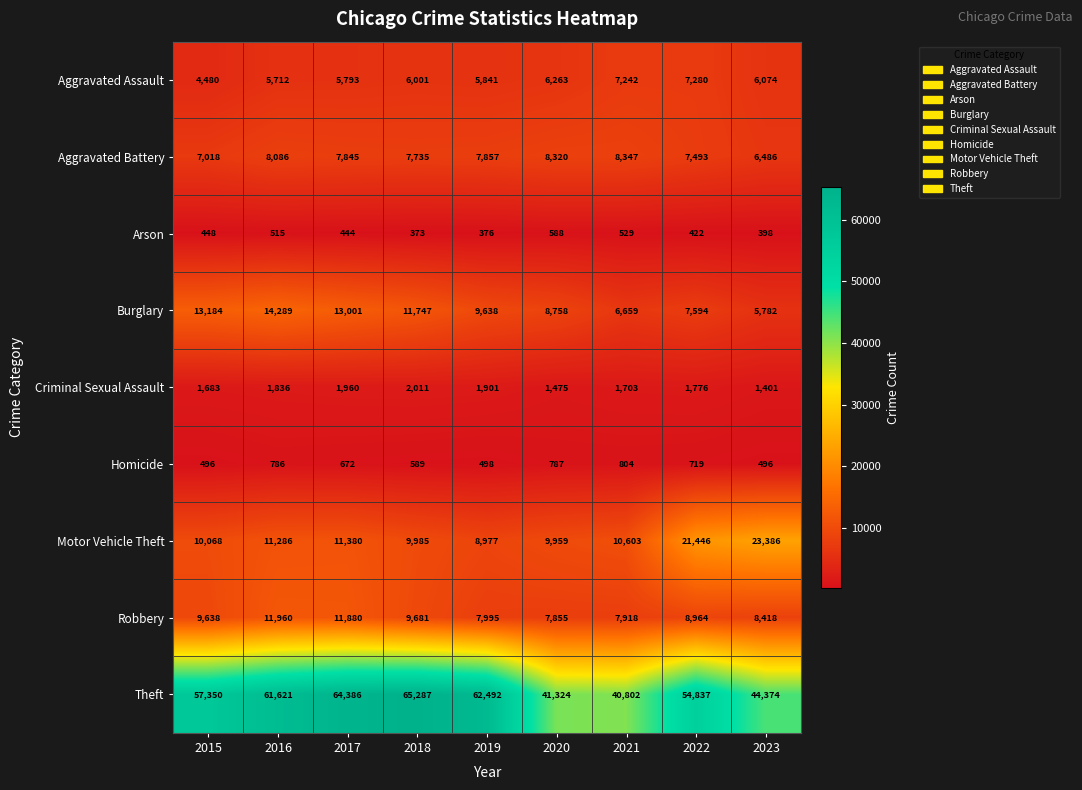

What is the sum of the Aggravated Battery values at 2017 and 2023?

14331